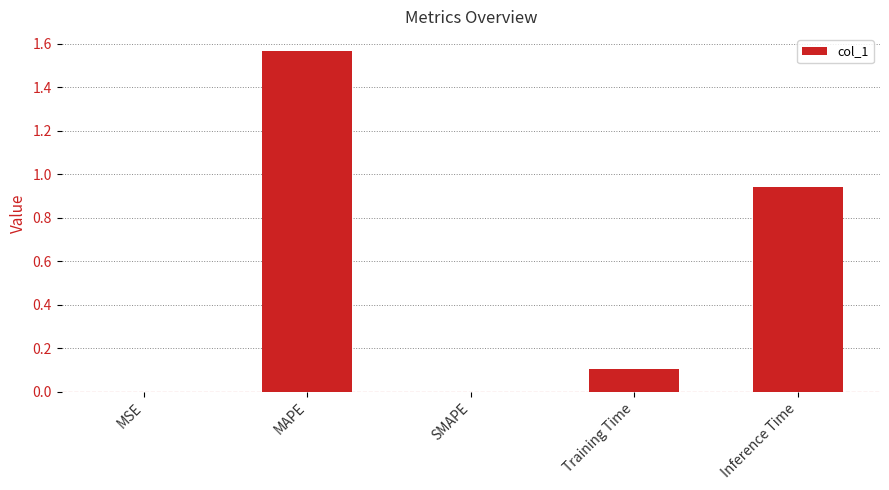

What is the sum of the values at Inference Time and MAPE?

2.5